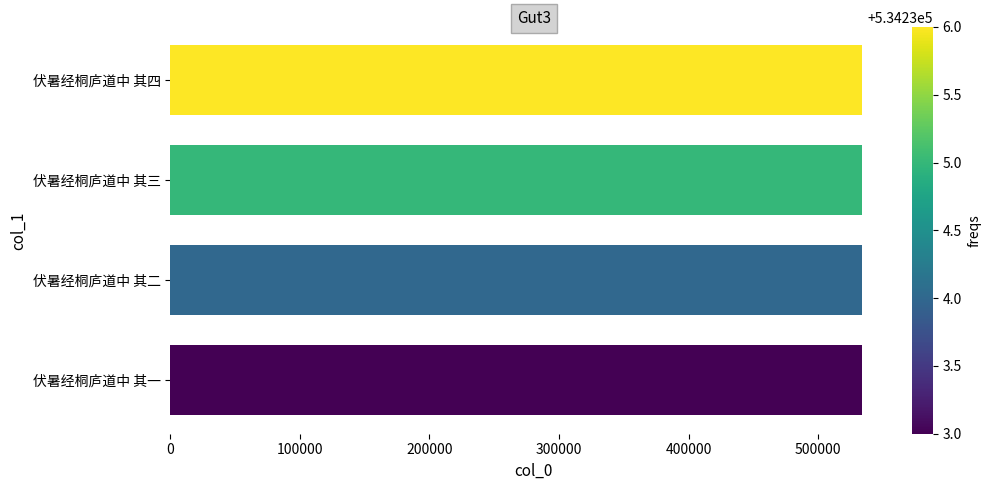

What is the ratio of the value at 伏暑经桐庐道中 其四 to the value at 伏暑经桐庐道中 其一?

1.0